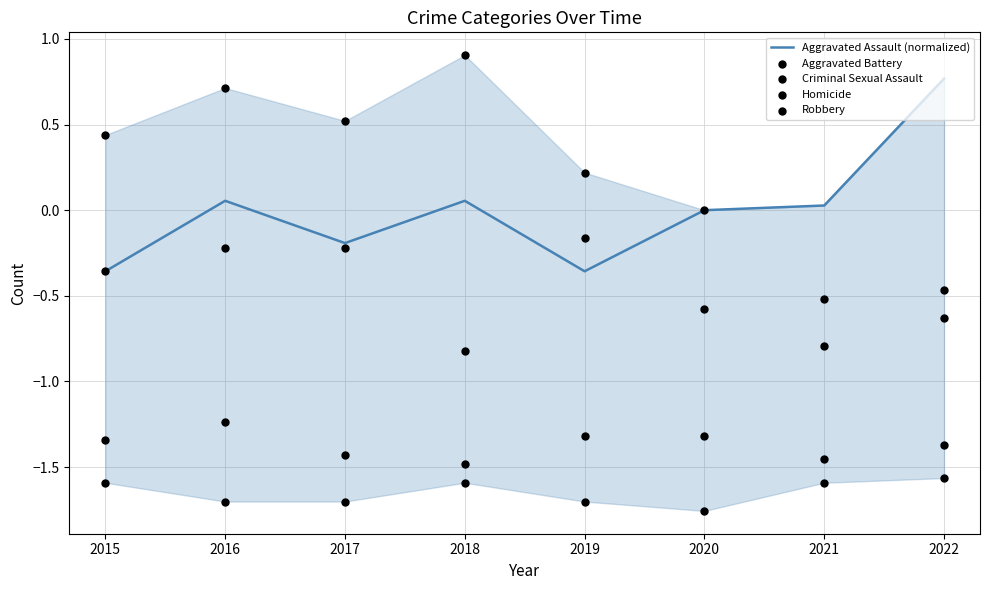

Is the value of Aggravated Assault (normalized) at 2015 greater than the value of Criminal Sexual Assault at 2019?

Yes